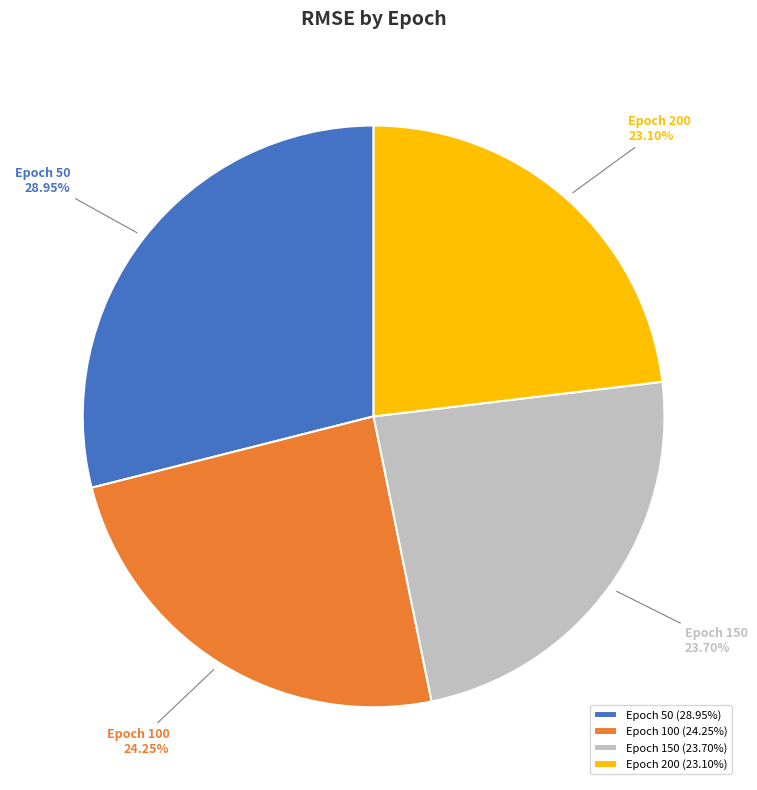

How many segments does this pie chart have?

4